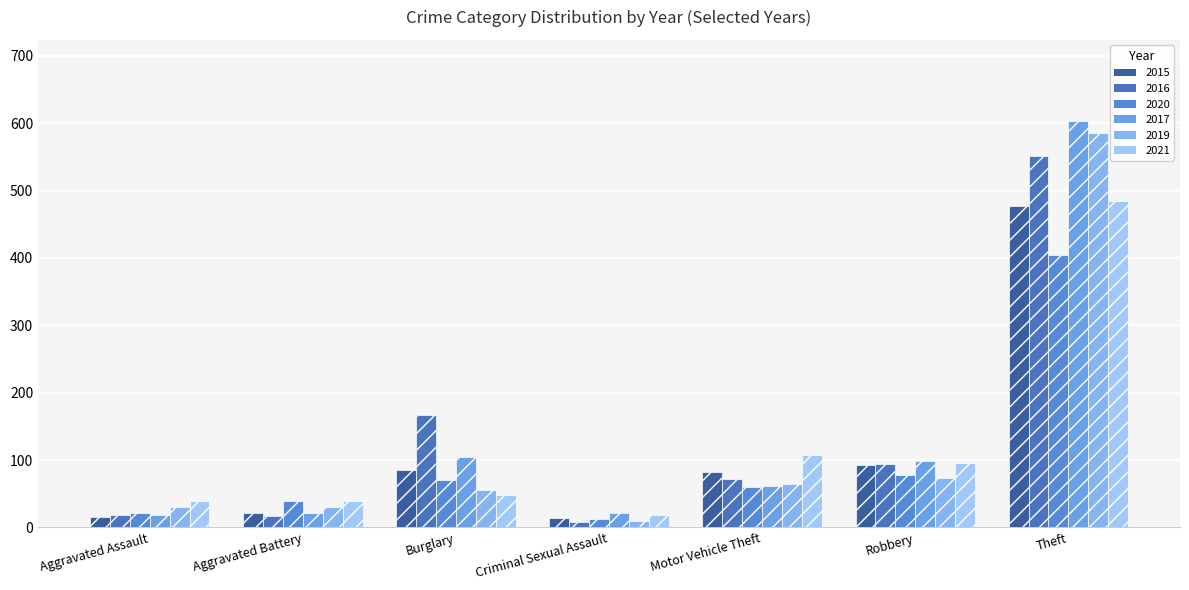

At how many categories does at least one series exceed 198?

1